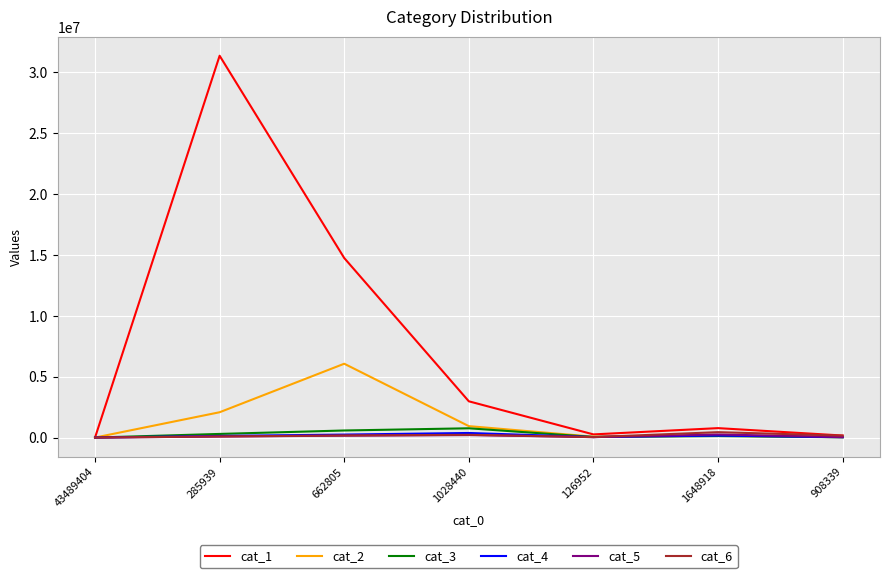

The value of cat_3 at 1028440 is 761102. True or false?

True